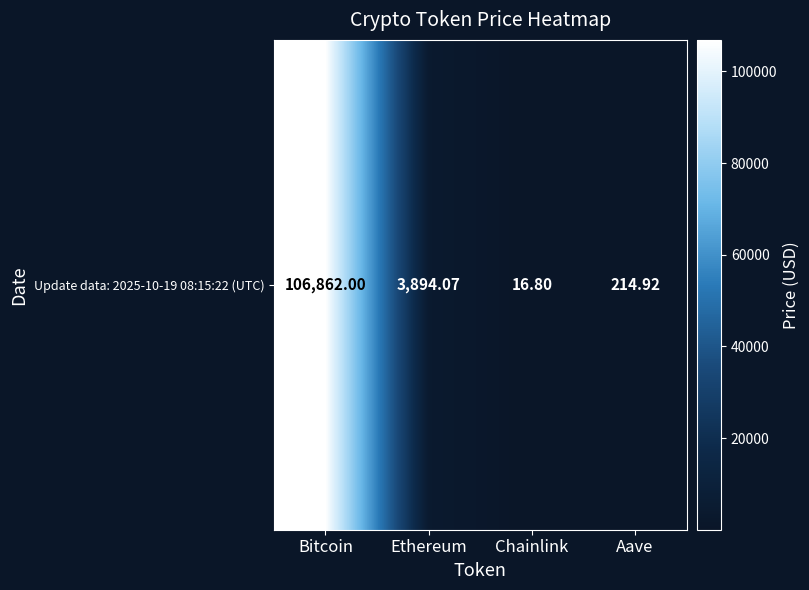

The chart shows a value of 103.5 at Aave. True or false?

False